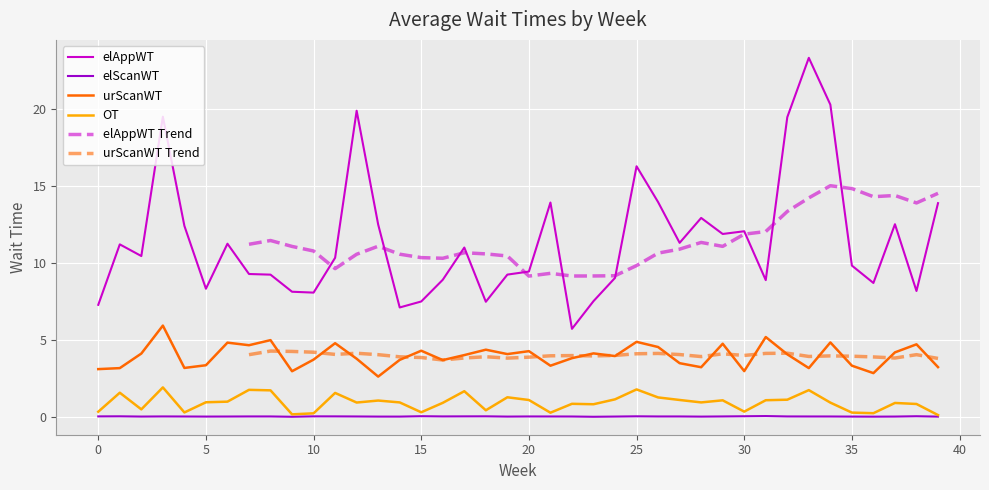

At 22, list the series in order from largest to smallest.

elAppWT, urScanWT, OT, elScanWT